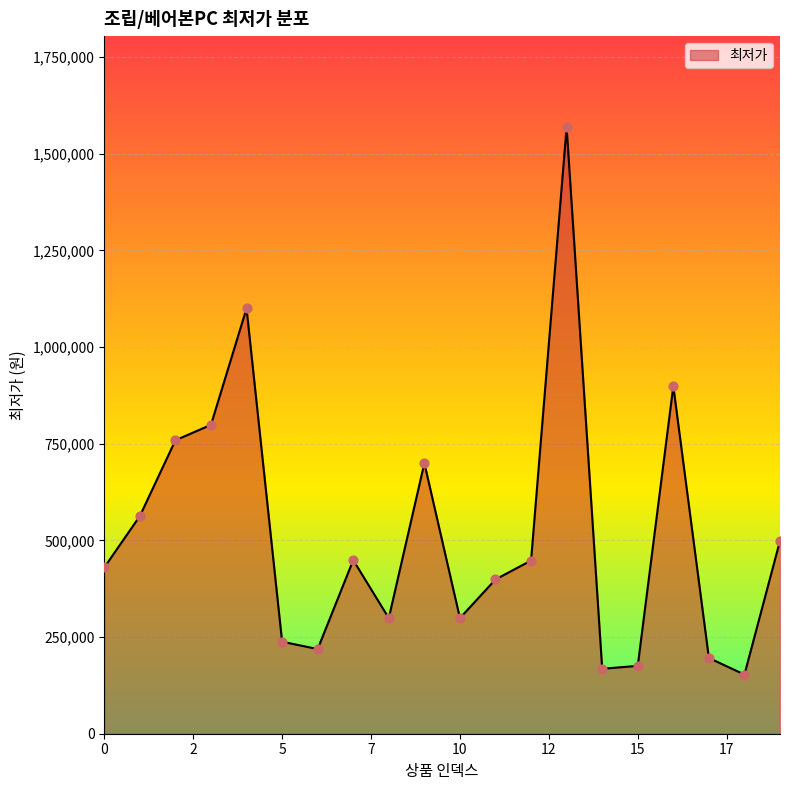

What is the difference between the maximum and minimum values?

1416000